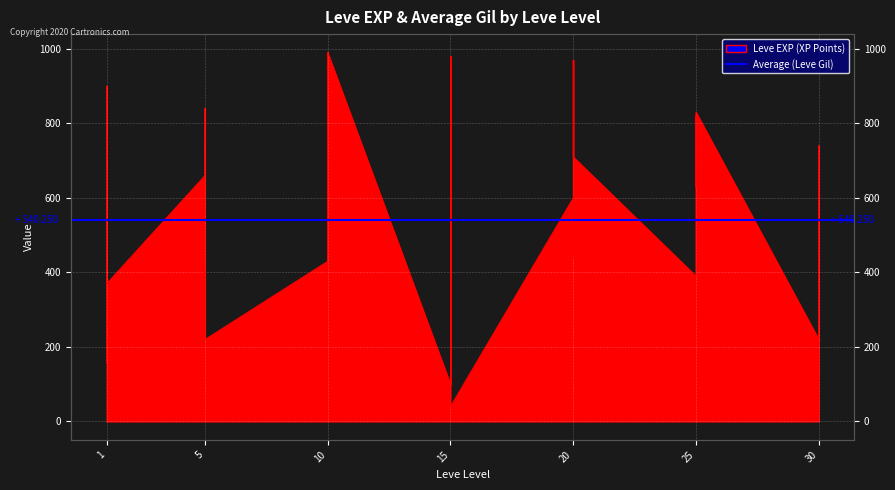

List the labels in order of value, smallest first.

15, 15, 15, 1, 1, 5, 5, 5, 30, 10, 30, 10, 1, 25, 5, 10, 10, 20, 25, 25, 20, 20, 20, 1, 25, 5, 20, 30, 30, 25, 25, 5, 1, 1, 15, 15, 20, 15, 10, 10